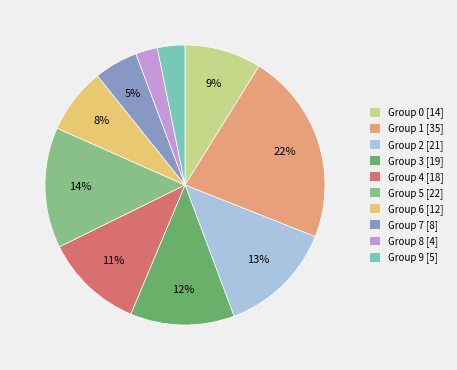

How many segments does this pie chart have?

10